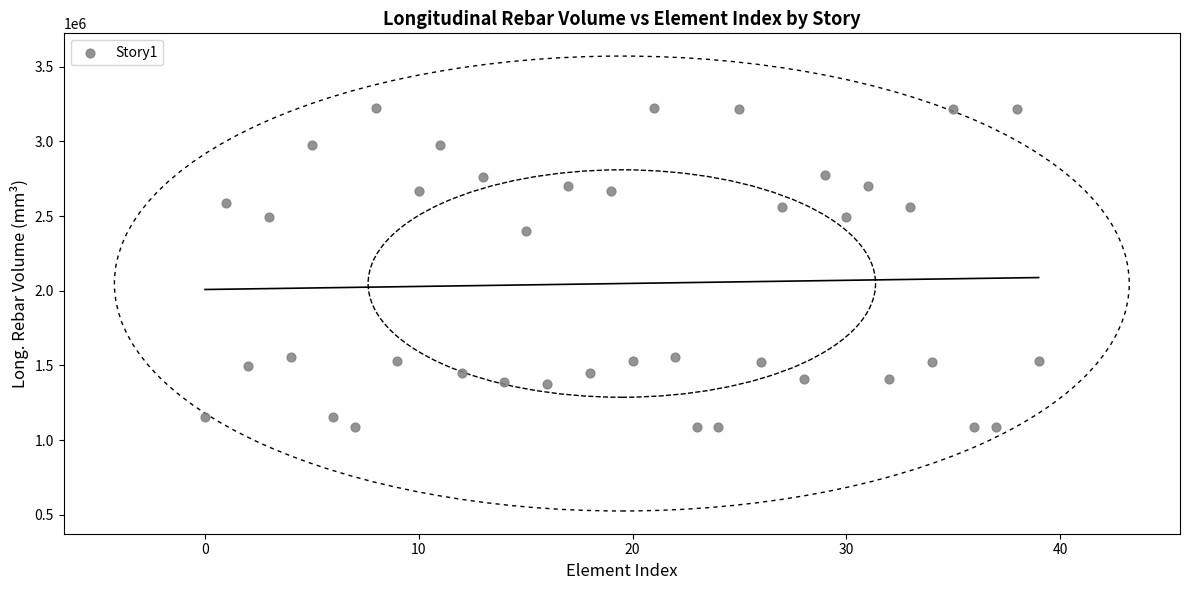

What Y value in the scatter plot is closest to 2157122?

2401379.2